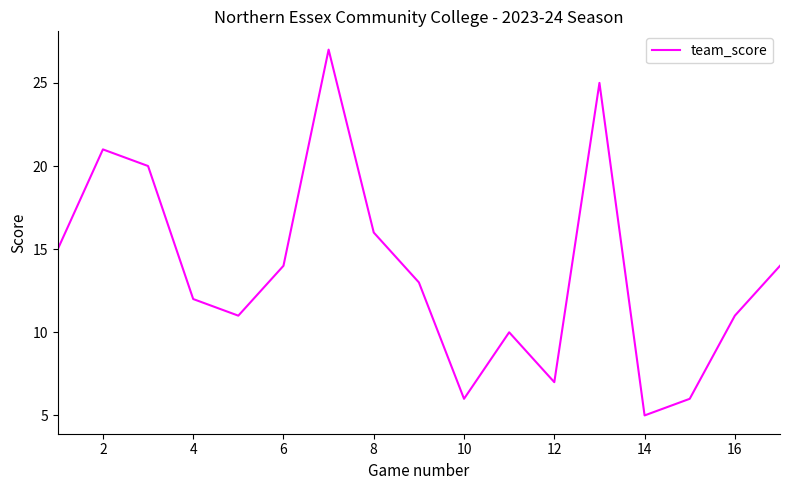

What is the sum of all values?

233